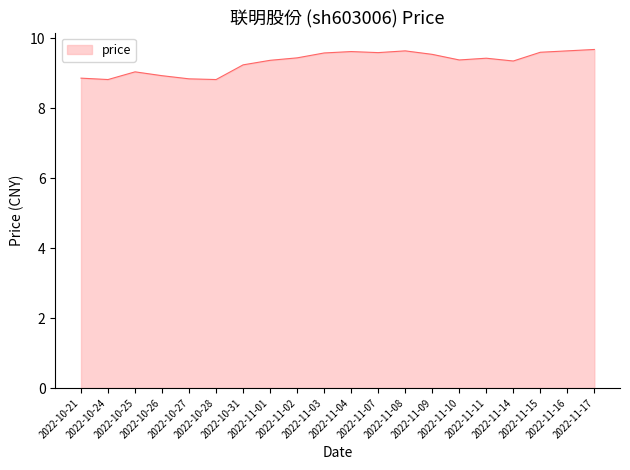

What is the greatest value displayed?

9.7